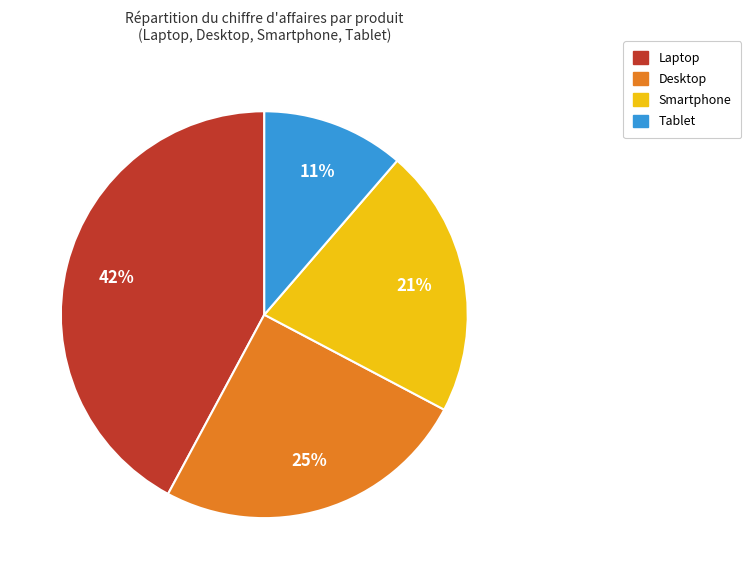

Is Tablet the majority of the pie?

No